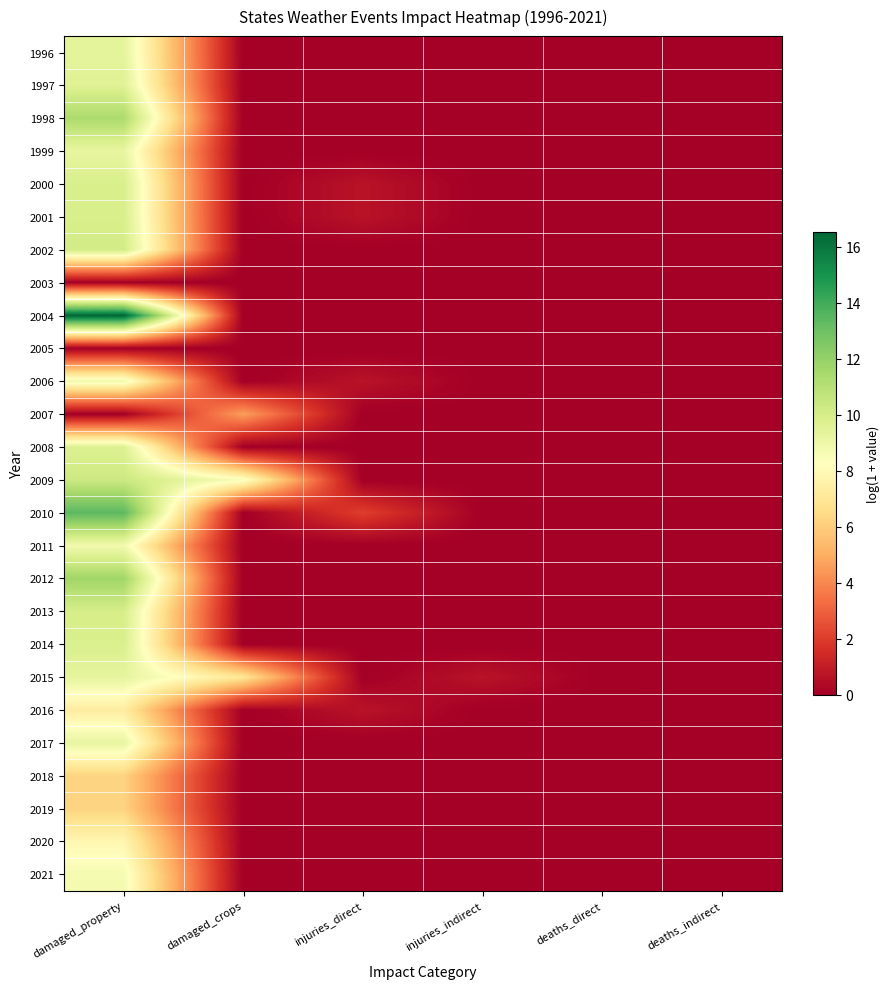

What is the spread (max minus min) of values at injuries_direct?

2.1